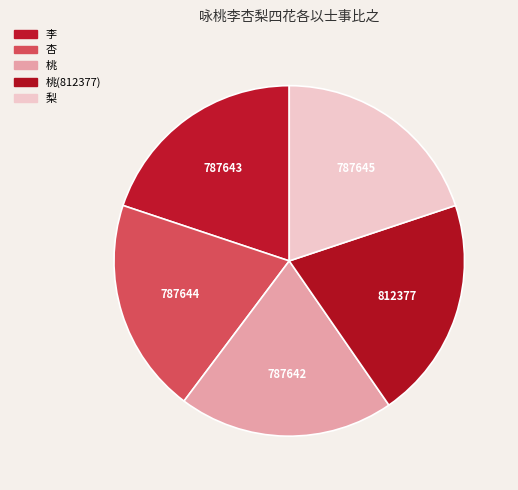

How many slices are in this pie chart?

5